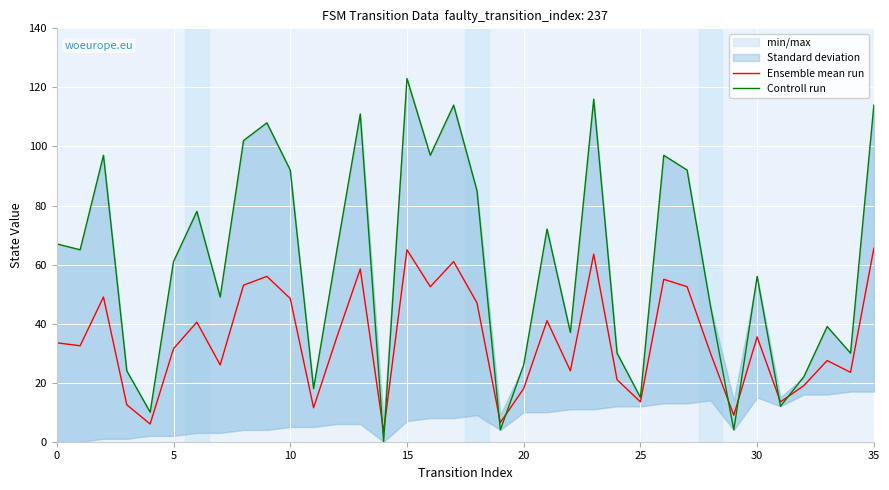

How many positive values does the Controll run series have?

35